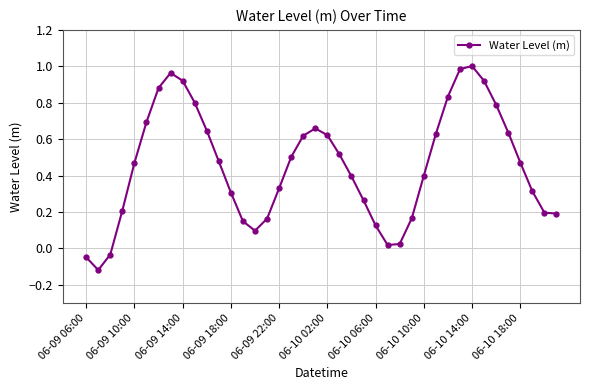

How many interior local peaks (higher than both neighbors) does the data have?

3